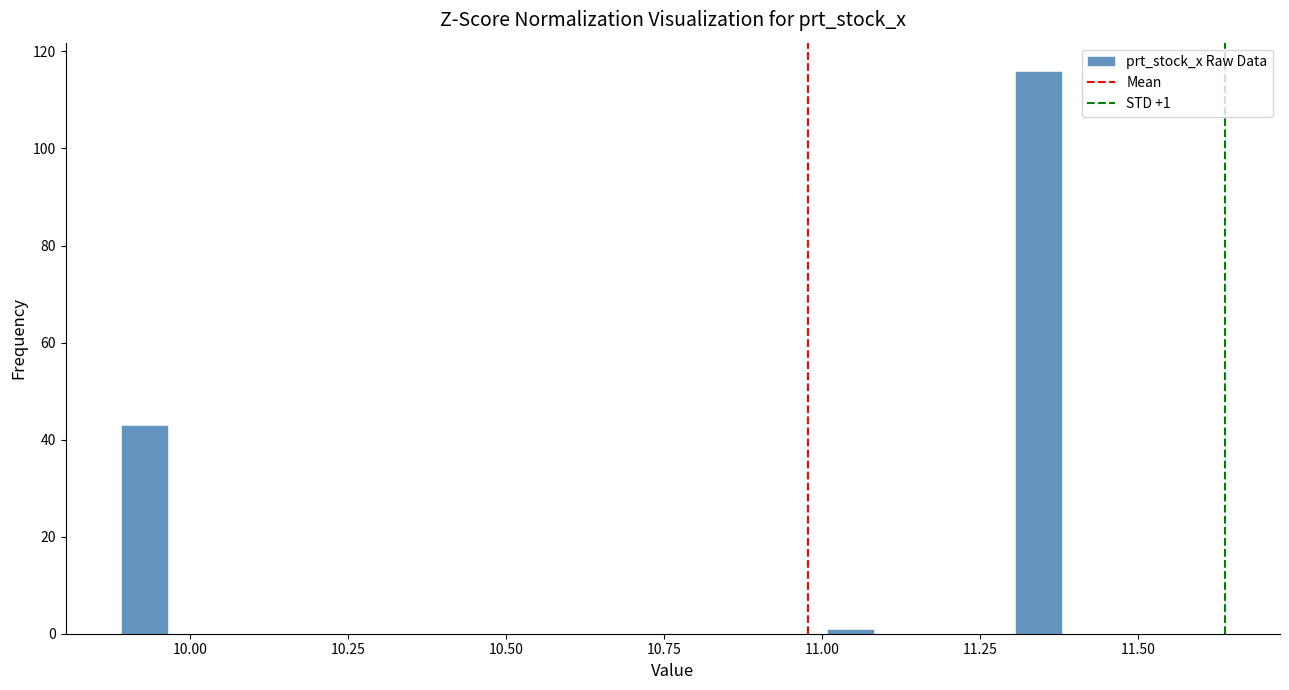

Read against the x-axis, roughly where is the centre of the tallest bar?

11.35